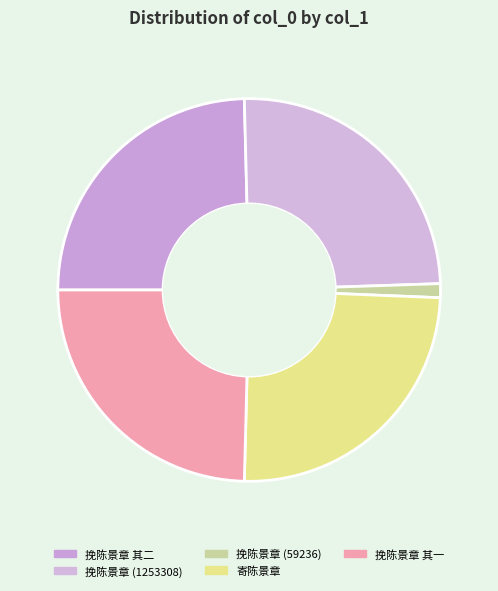

What percentage is the 挽陈景章 其二 slice, to the nearest percent?

25%